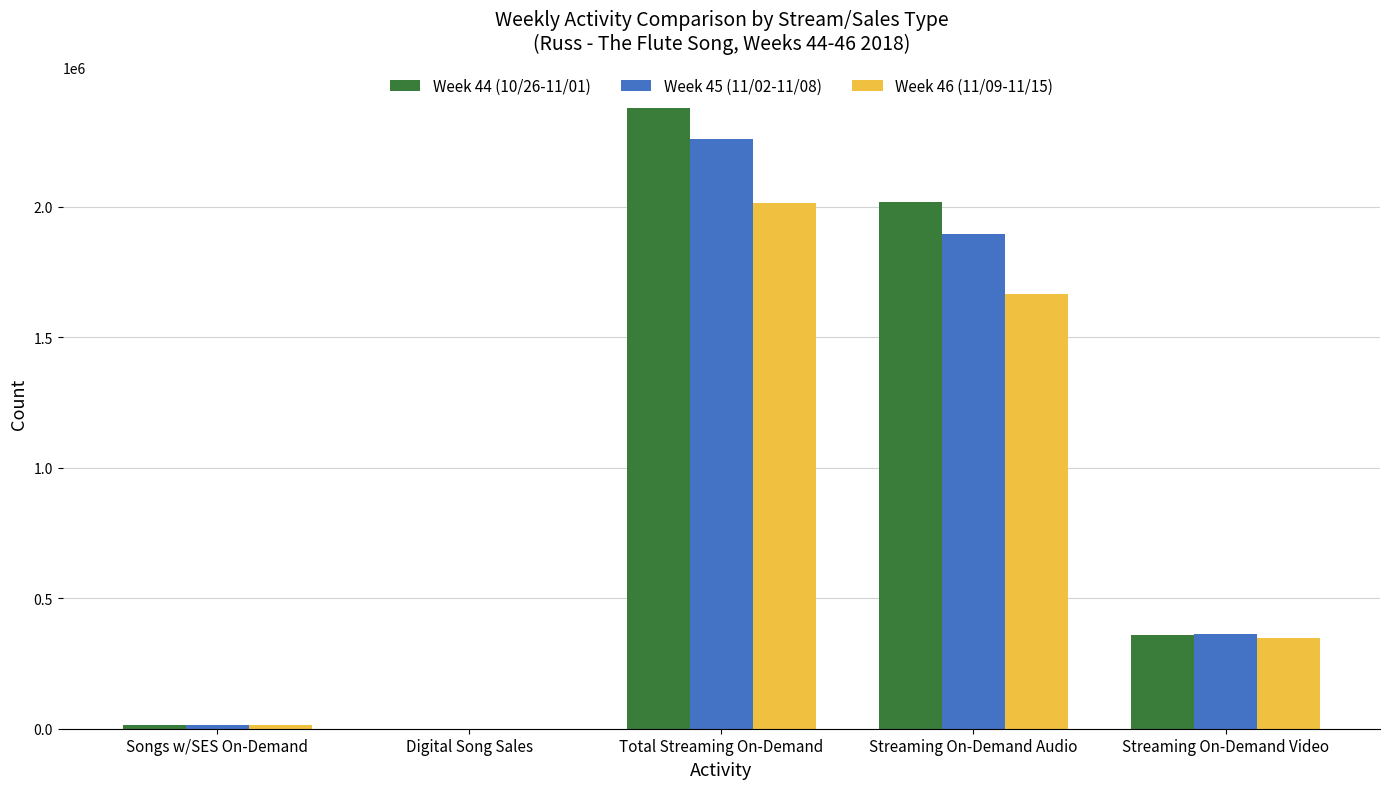

Between Songs w/SES On-Demand and Streaming On-Demand Video, which series saw the biggest shift?

Week 45 (11/02-11/08)